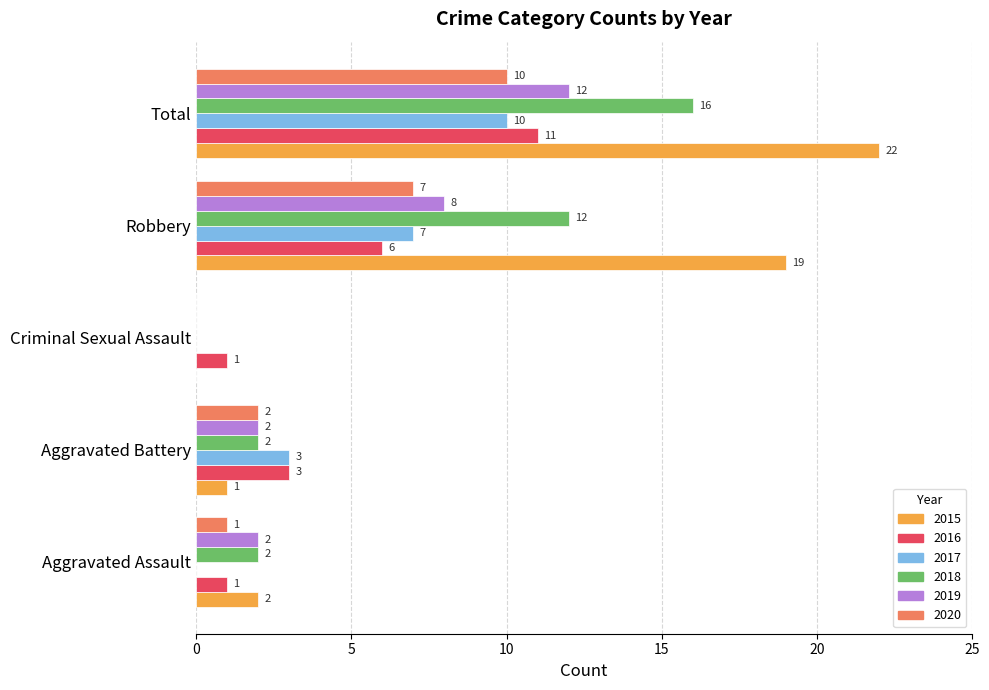

What is the highest value of the 2017 series?

10